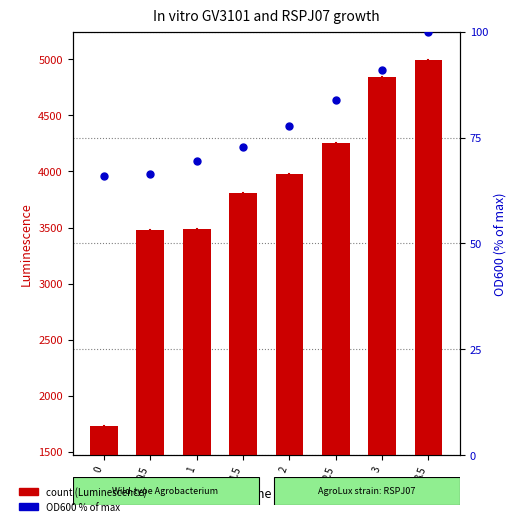

At which category is the sum across all series the highest?

3.5